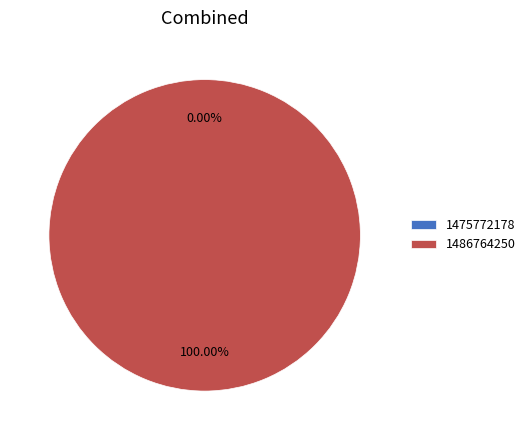

Which slice is the smallest?

1475772178